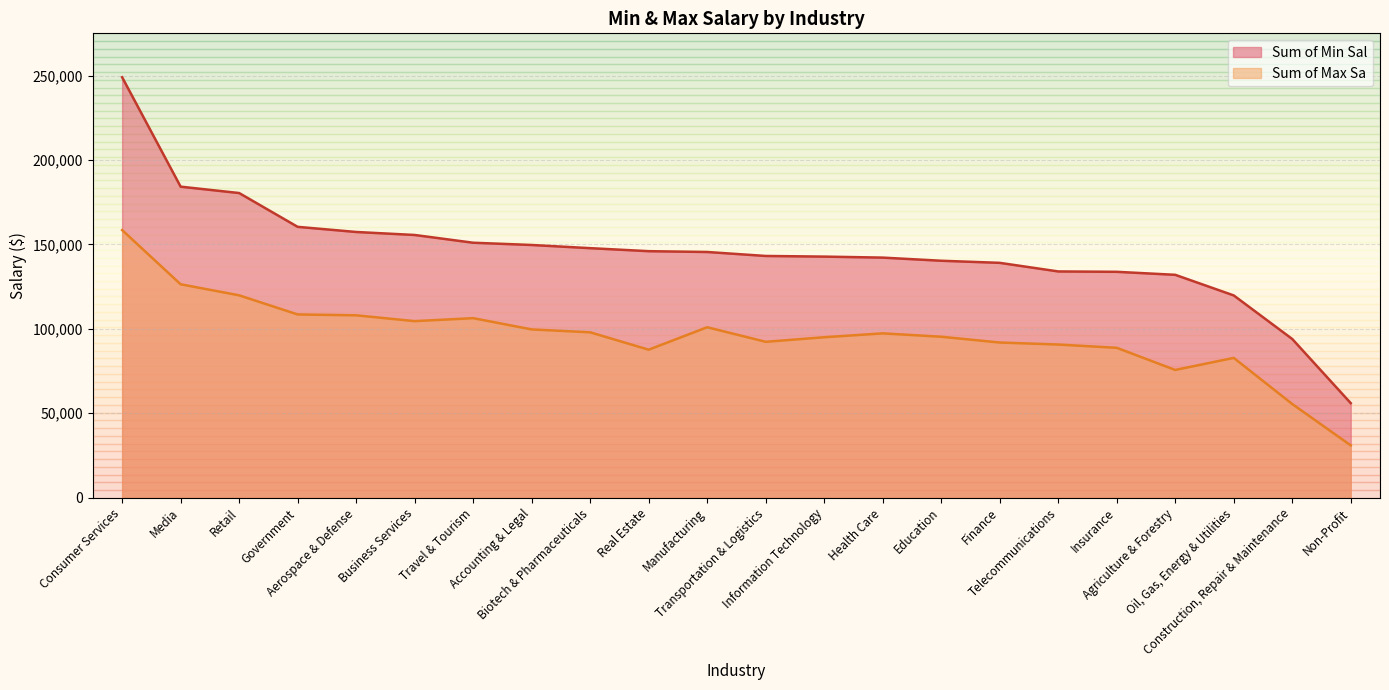

List the series in order of their overall mean, lowest first.

Sum of Max Sa, Sum of Min Sal